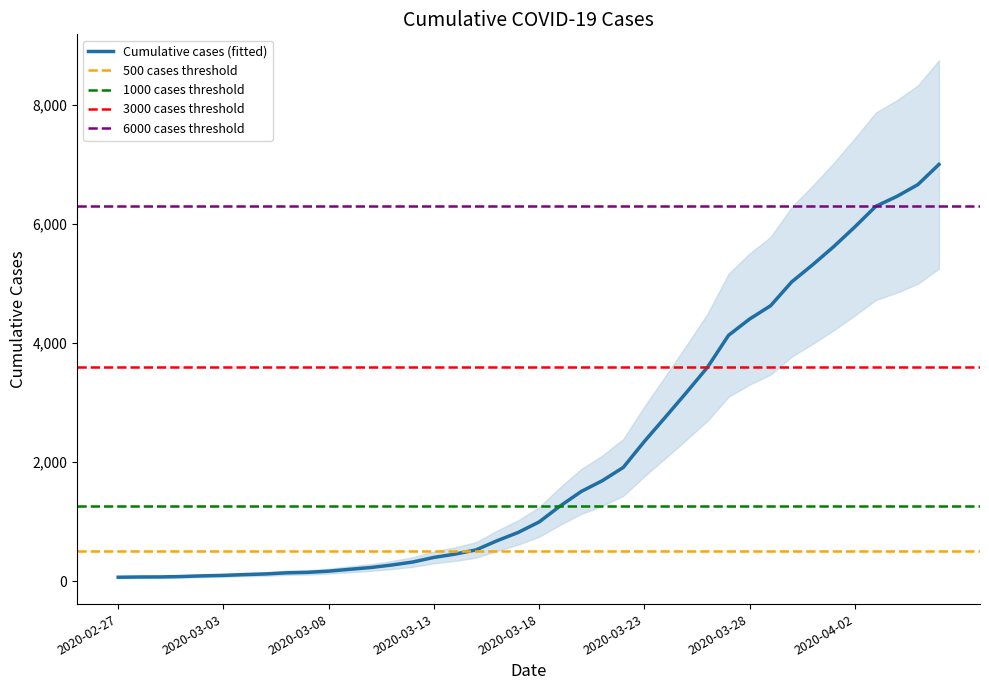

Which category has the highest value across all series?

2020-04-06